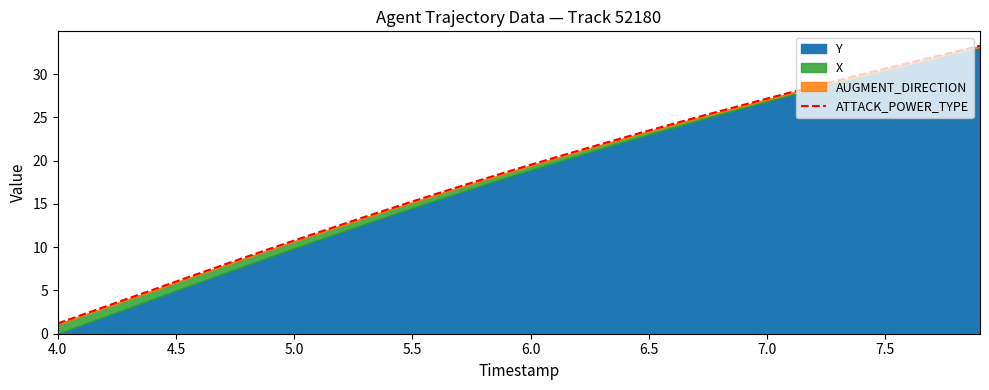

What is the value of the 18th point from the left?

17.0